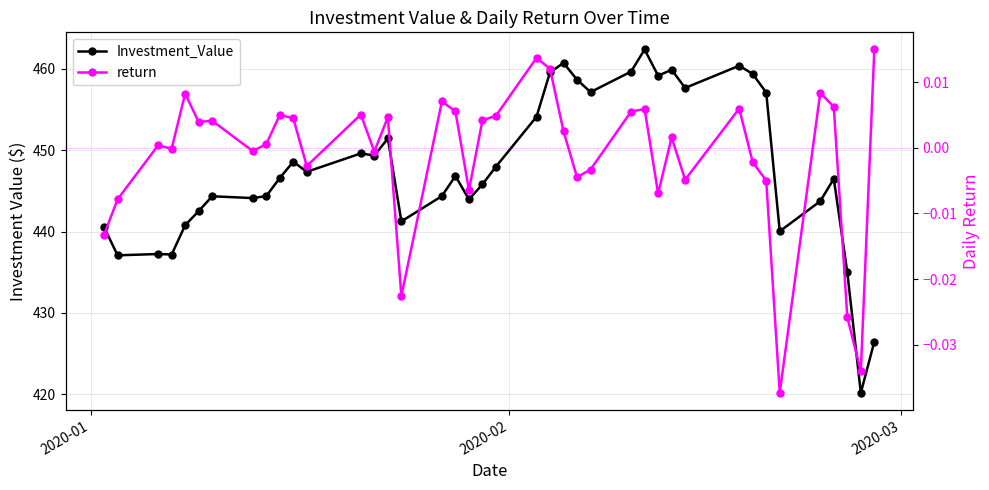

At how many categories does at least one series exceed 192?

40